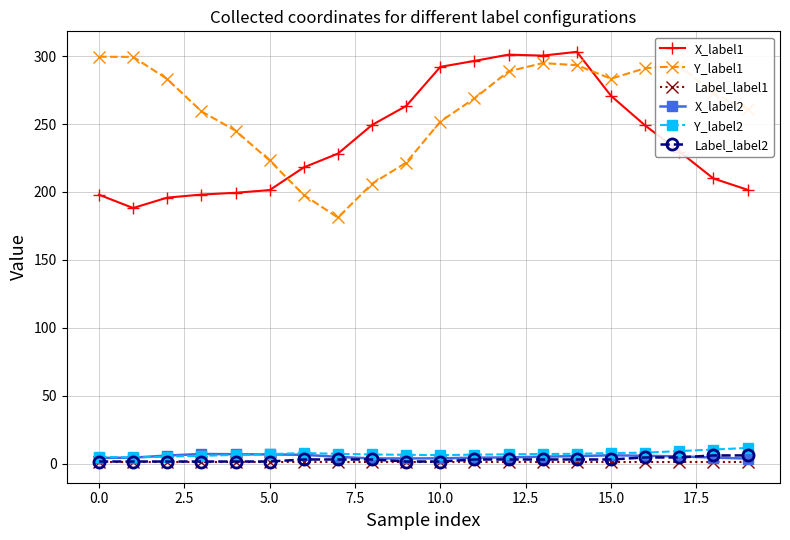

What is the value of the Y_label2 point at the 15th from the left?

7.2